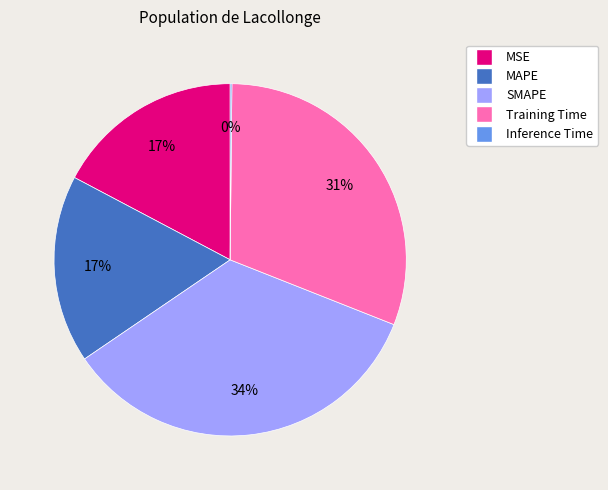

Does any single category account for the majority?

No